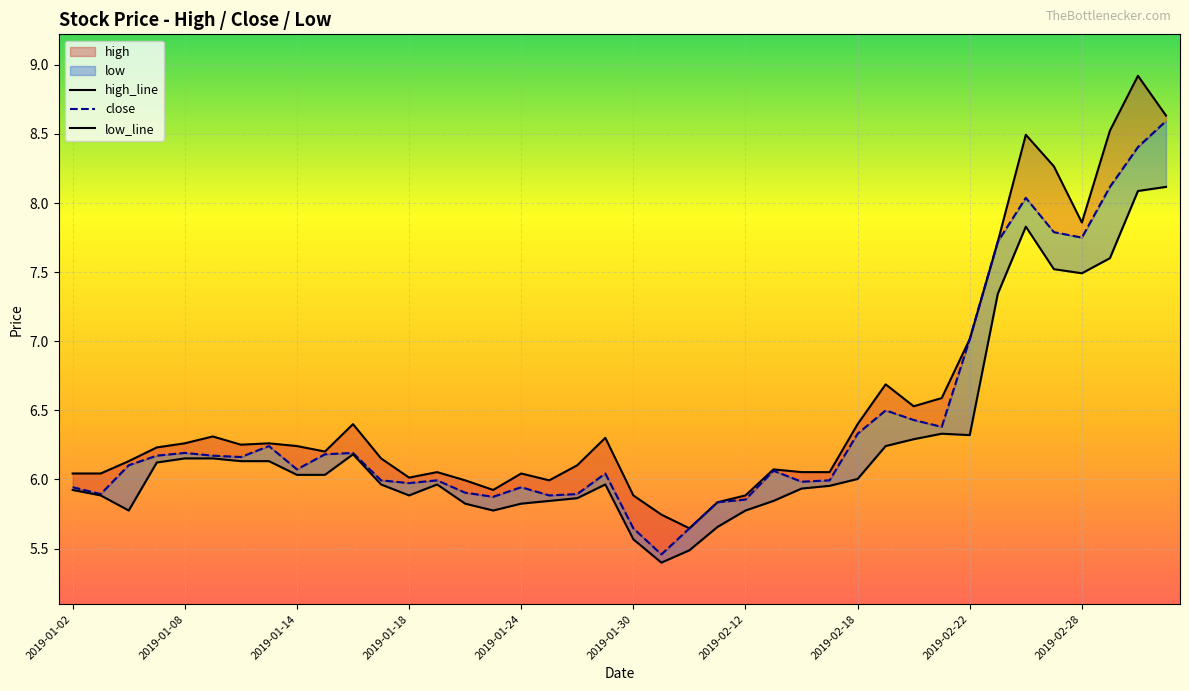

What is the label of the 23rd point from the right?

2019-01-25